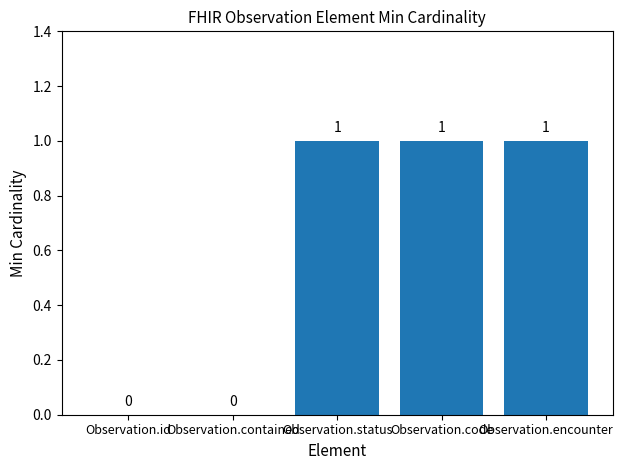

What is the change in value from Observation.contained to Observation.status?

+1